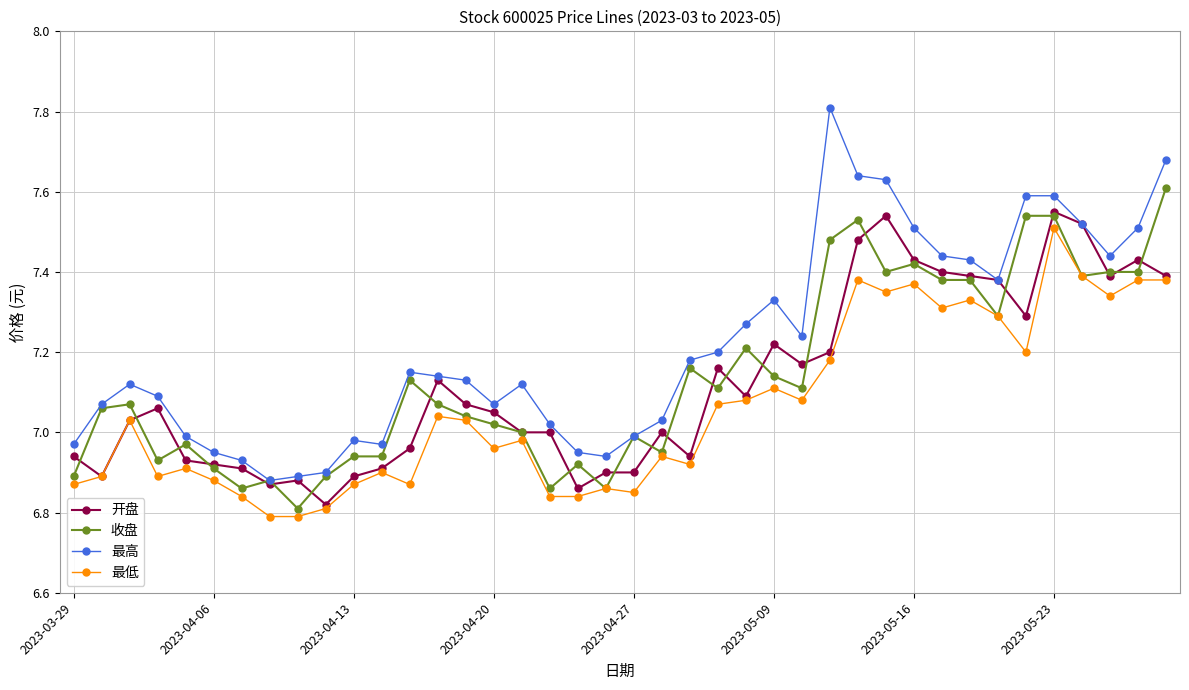

Which series has the largest total across all categories?

最高